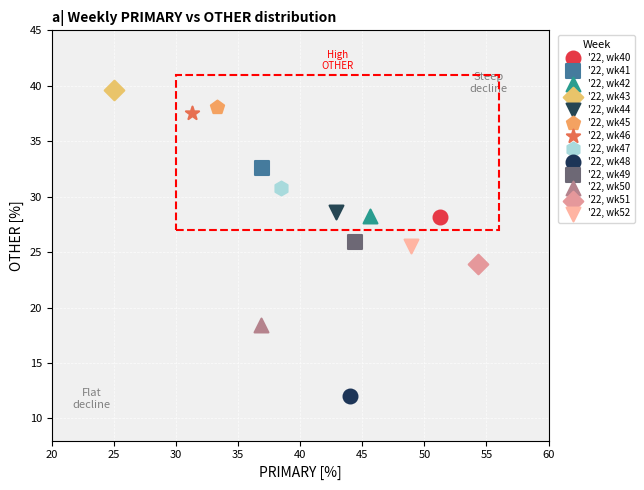

Which series contains the lowest Y value?

'22, wk48